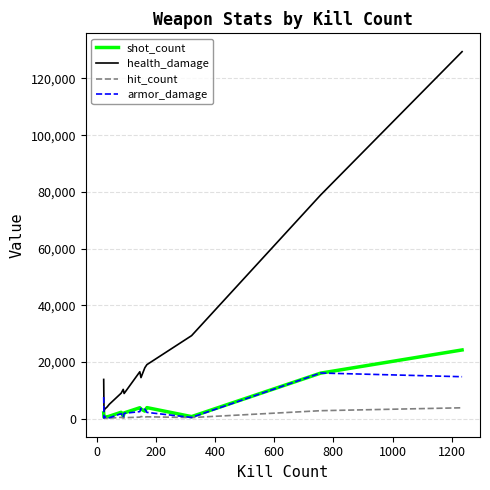

Which series has the largest total across all categories?

health_damage